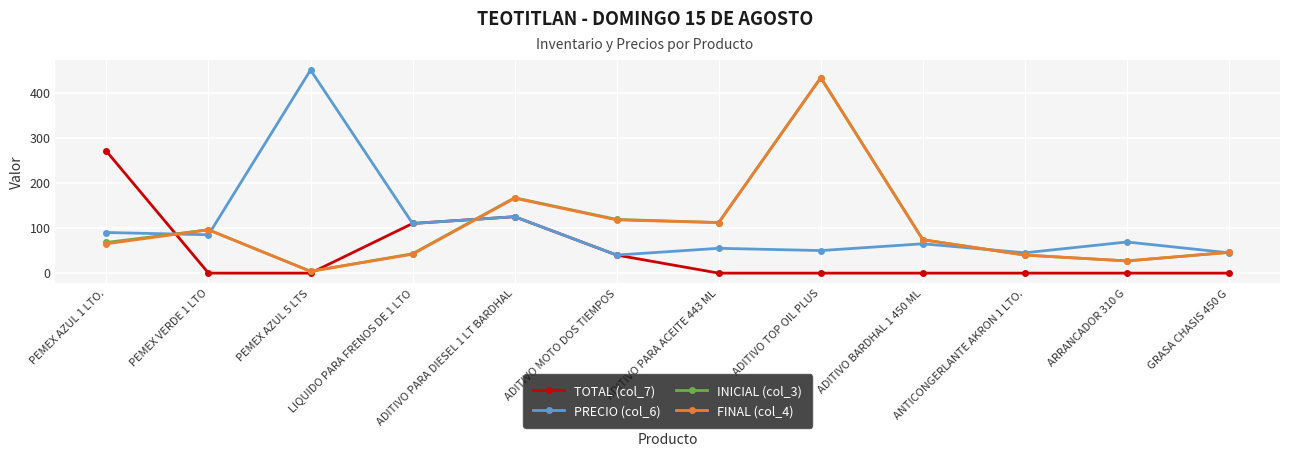

At which category is the sum across all series the highest?

ADITIVO TOP OIL PLUS